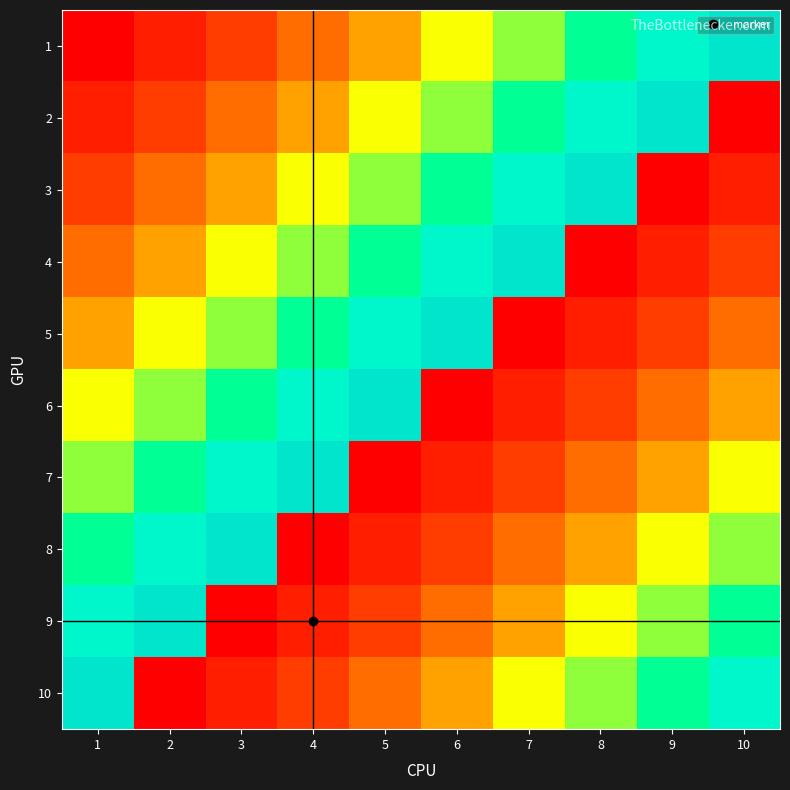

Reading right to left, list all the values displayed in this chart.

1: 10=10	9=9	8=8	7=7	6=6	5=5	4=4	3=3	2=2	1=1
2: 10=1	9=10	8=9	7=8	6=7	5=6	4=5	3=4	2=3	1=2
3: 10=2	9=1	8=10	7=9	6=8	5=7	4=6	3=5	2=4	1=3
4: 10=3	9=2	8=1	7=10	6=9	5=8	4=7	3=6	2=5	1=4
5: 10=4	9=3	8=2	7=1	6=10	5=9	4=8	3=7	2=6	1=5
6: 10=5	9=4	8=3	7=2	6=1	5=10	4=9	3=8	2=7	1=6
7: 10=6	9=5	8=4	7=3	6=2	5=1	4=10	3=9	2=8	1=7
8: 10=7	9=6	8=5	7=4	6=3	5=2	4=1	3=10	2=9	1=8
9: 10=8	9=7	8=6	7=5	6=4	5=3	4=2	3=1	2=10	1=9
10: 10=9	9=8	8=7	7=6	6=5	5=4	4=3	3=2	2=1	1=10